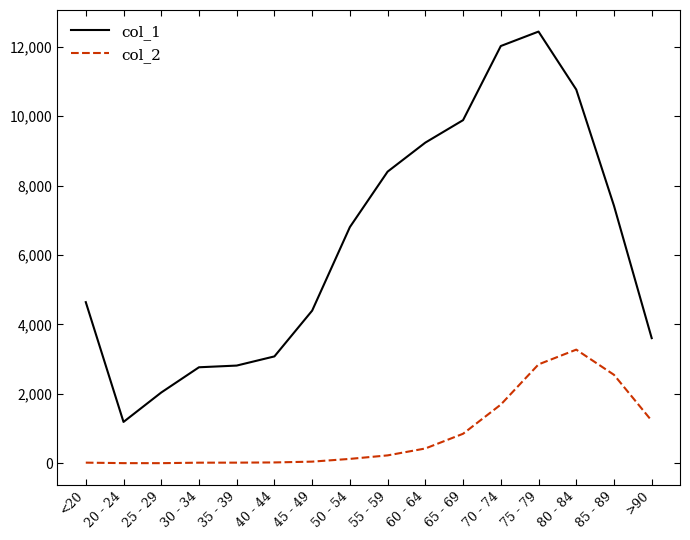

What is the difference between the maximum and second lowest values in the col_2 series?

3269